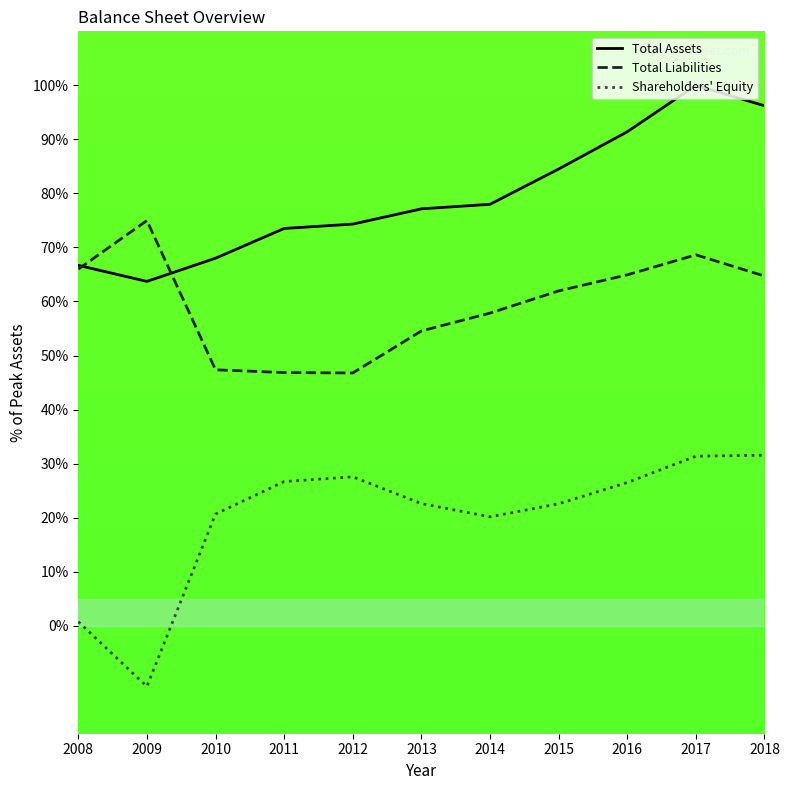

Where is the first local minimum for Total Assets?

2009